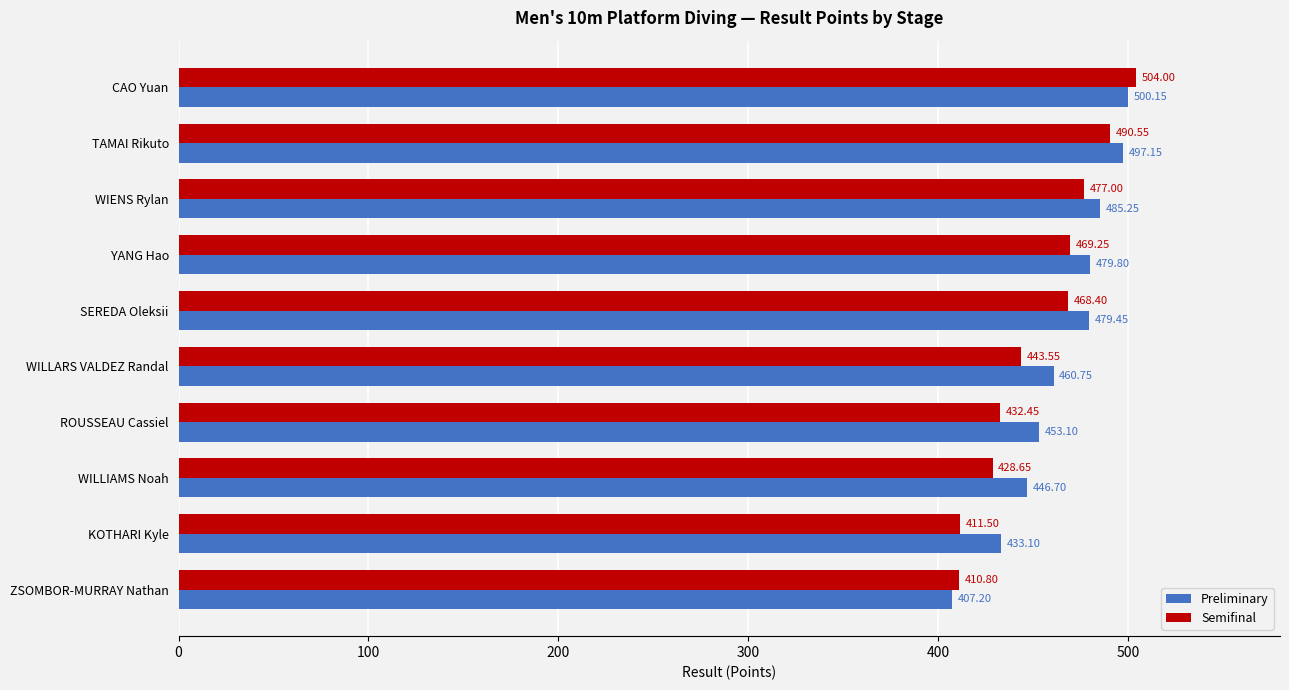

Which series has the widest spread of values?

Semifinal